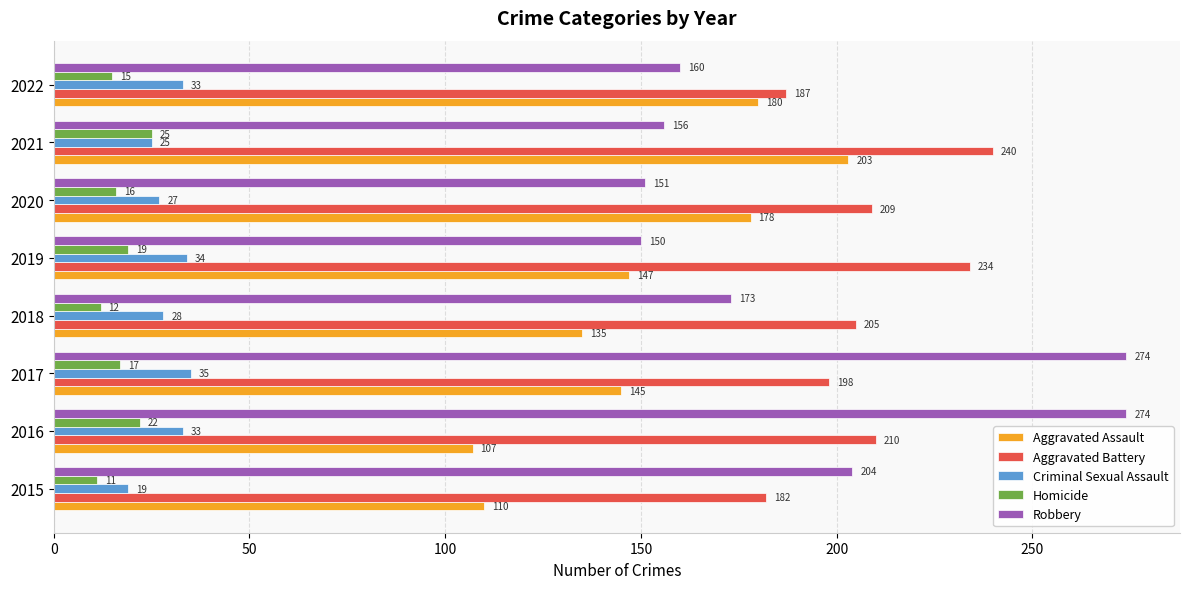

Which series has the widest spread of values?

Robbery